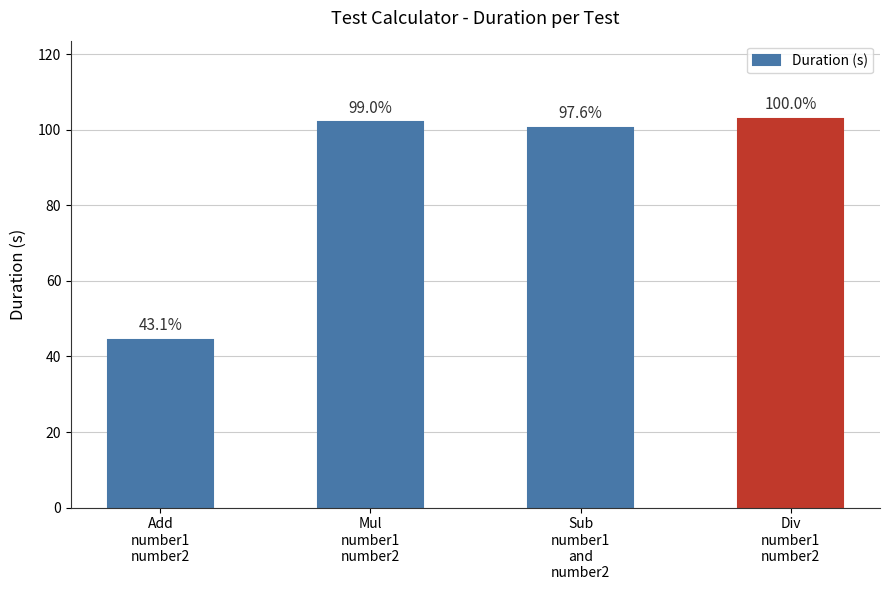

How many bars are there in total?

4